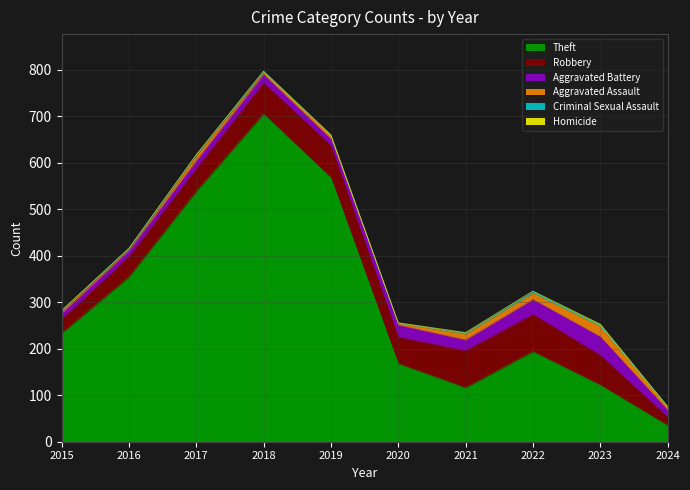

How many interior local valleys does the Aggravated Assault series have?

3